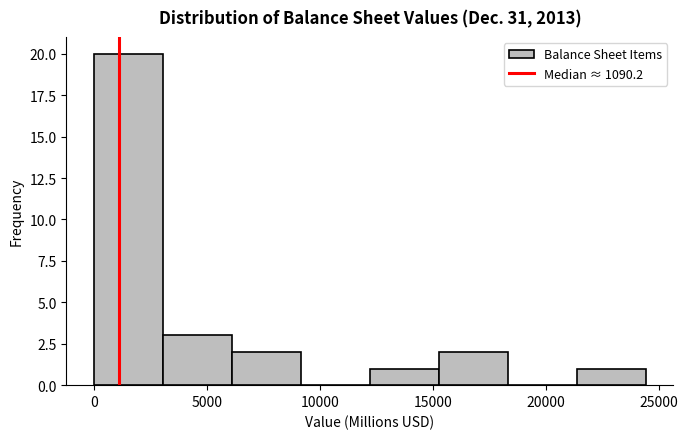

Which range on the x-axis has the tallest bar?

0 to 3000